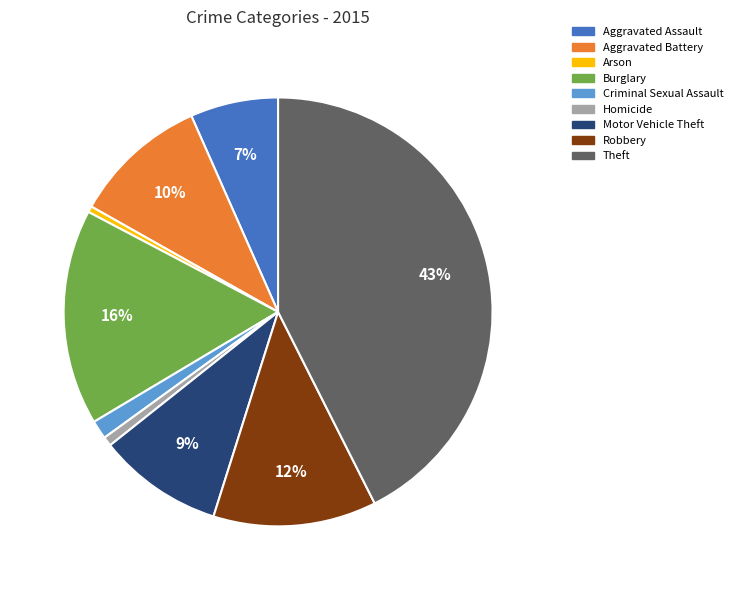

Which has a higher value, Theft or Aggravated Battery?

Theft